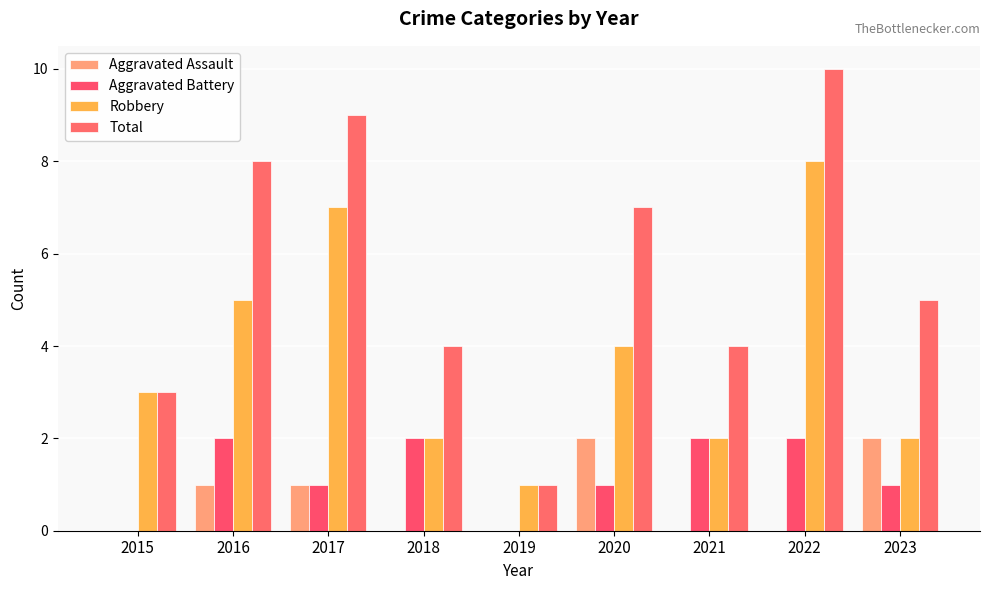

At which label does Aggravated Assault reach its peak?

2020